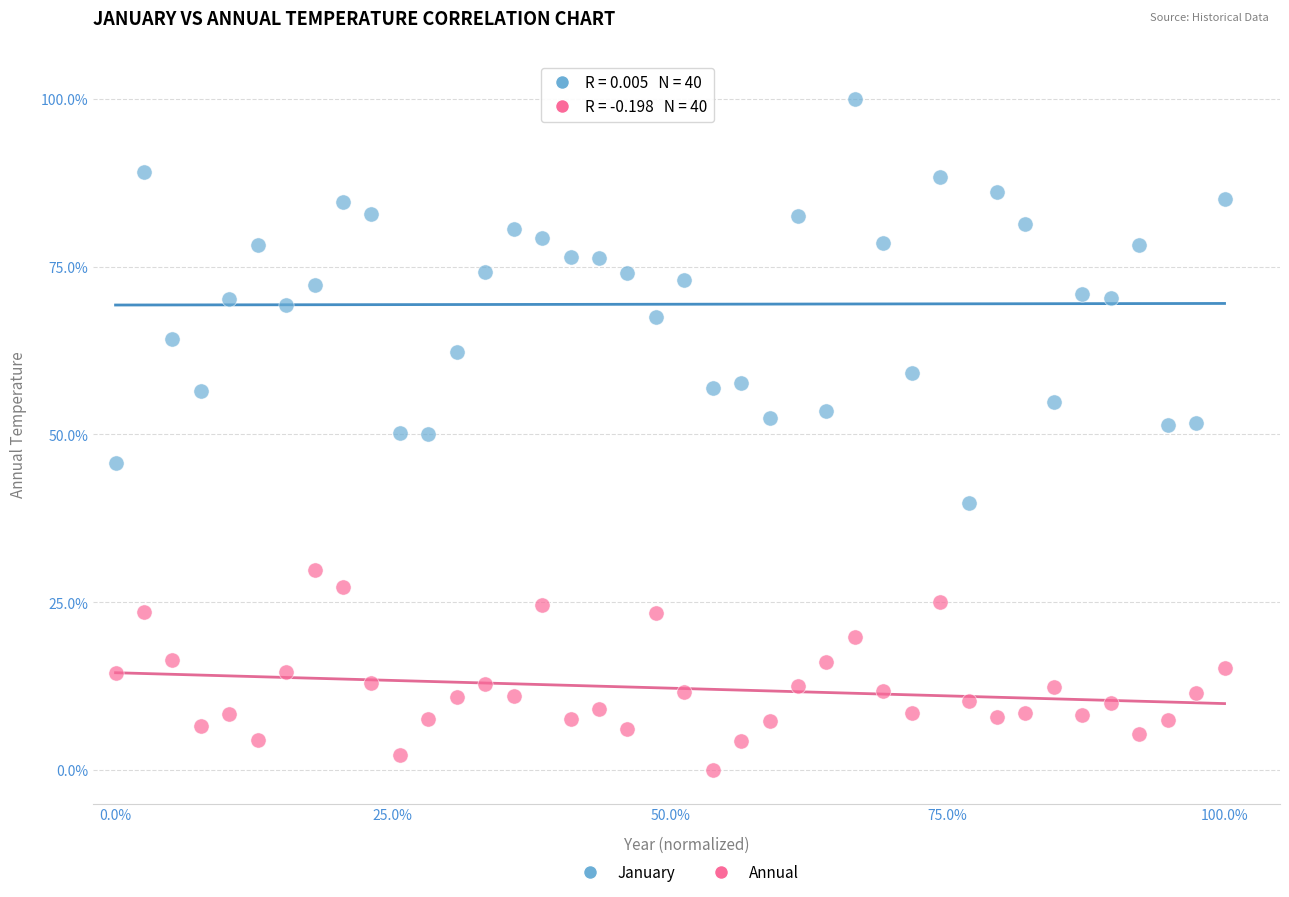

What are all the series names shown in the legend?

January, Annual